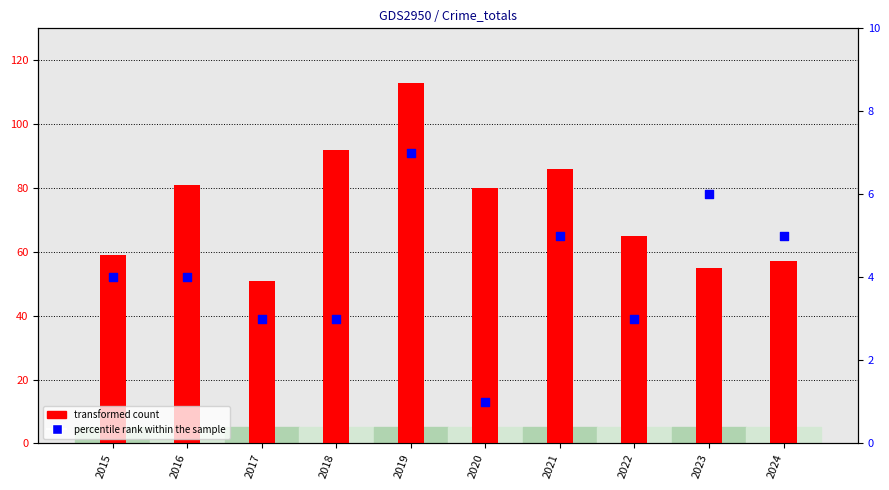

At how many categories does at least one series exceed 60?

6